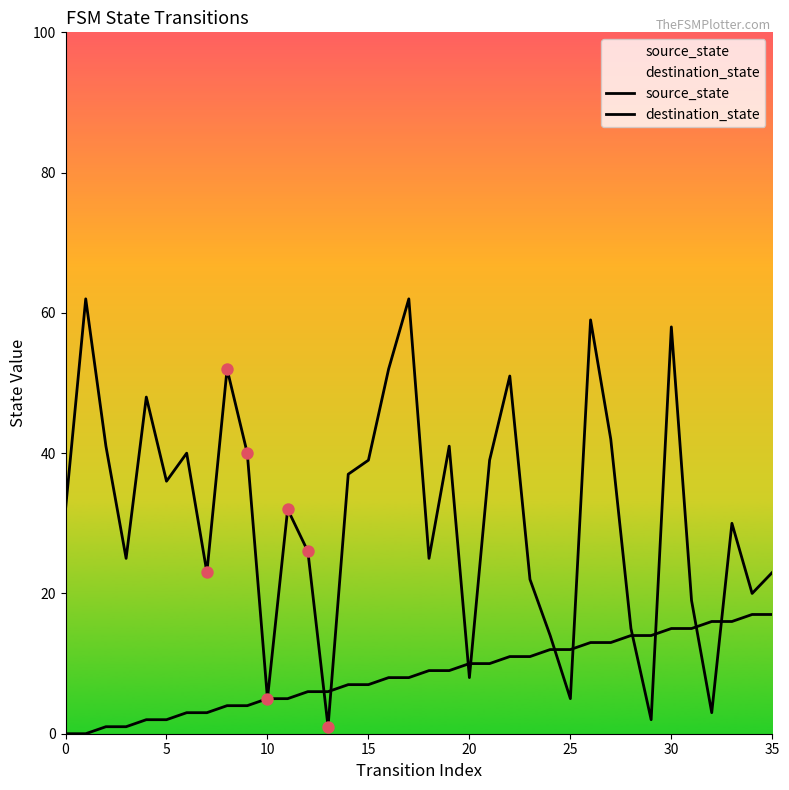

Which series reaches the maximum Y coordinate?

destination_state